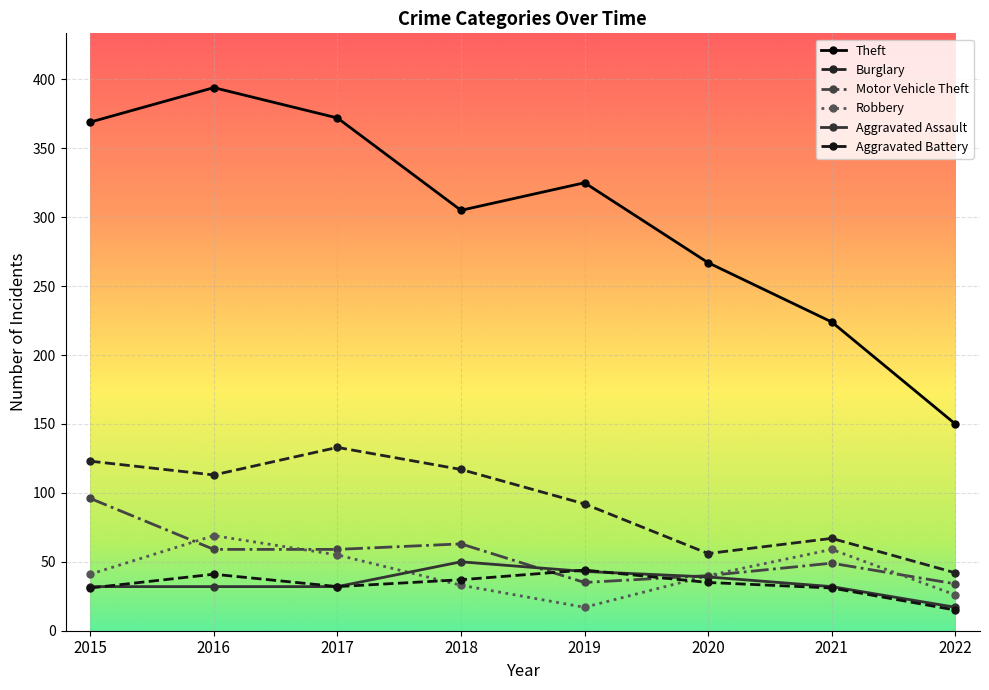

Does the chart have visible grid lines?

Yes